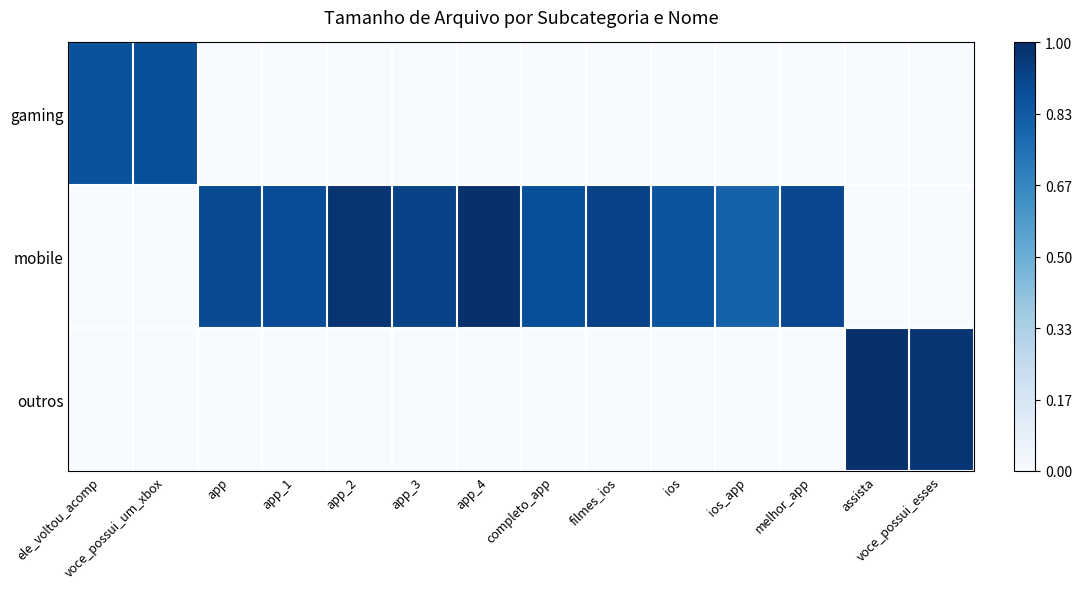

Reading right to left, extract all data points from this chart.

gaming: voce_possui_esses=0.0	assista=0.0	melhor_app=0.0	ios_app=0.0	ios=0.0	filmes_ios=0.0	completo_app=0.0	app_4=0.0	app_3=0.0	app_2=0.0	app_1=0.0	app=0.0	voce_possui_um_xbox=0.9	ele_voltou_acomp=0.9
mobile: voce_possui_esses=0.0	assista=0.0	melhor_app=0.9	ios_app=0.8	ios=0.9	filmes_ios=0.9	completo_app=0.9	app_4=1.0	app_3=0.9	app_2=1.0	app_1=0.9	app=0.9	voce_possui_um_xbox=0.0	ele_voltou_acomp=0.0
outros: voce_possui_esses=1.0	assista=1.0	melhor_app=0.0	ios_app=0.0	ios=0.0	filmes_ios=0.0	completo_app=0.0	app_4=0.0	app_3=0.0	app_2=0.0	app_1=0.0	app=0.0	voce_possui_um_xbox=0.0	ele_voltou_acomp=0.0